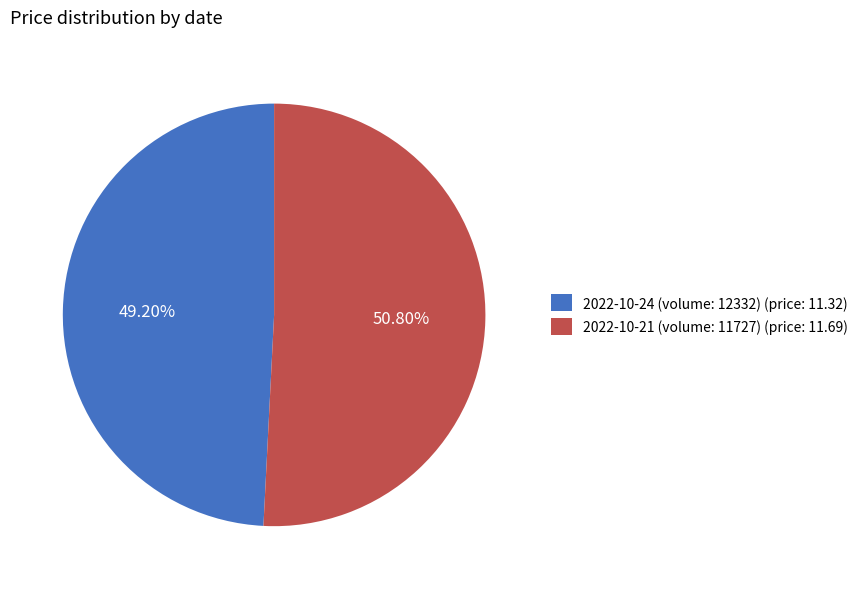

Combined, what portion of the pie is 2022-10-24 (volume: 12332) and 2022-10-21 (volume: 11727)?

100.0%